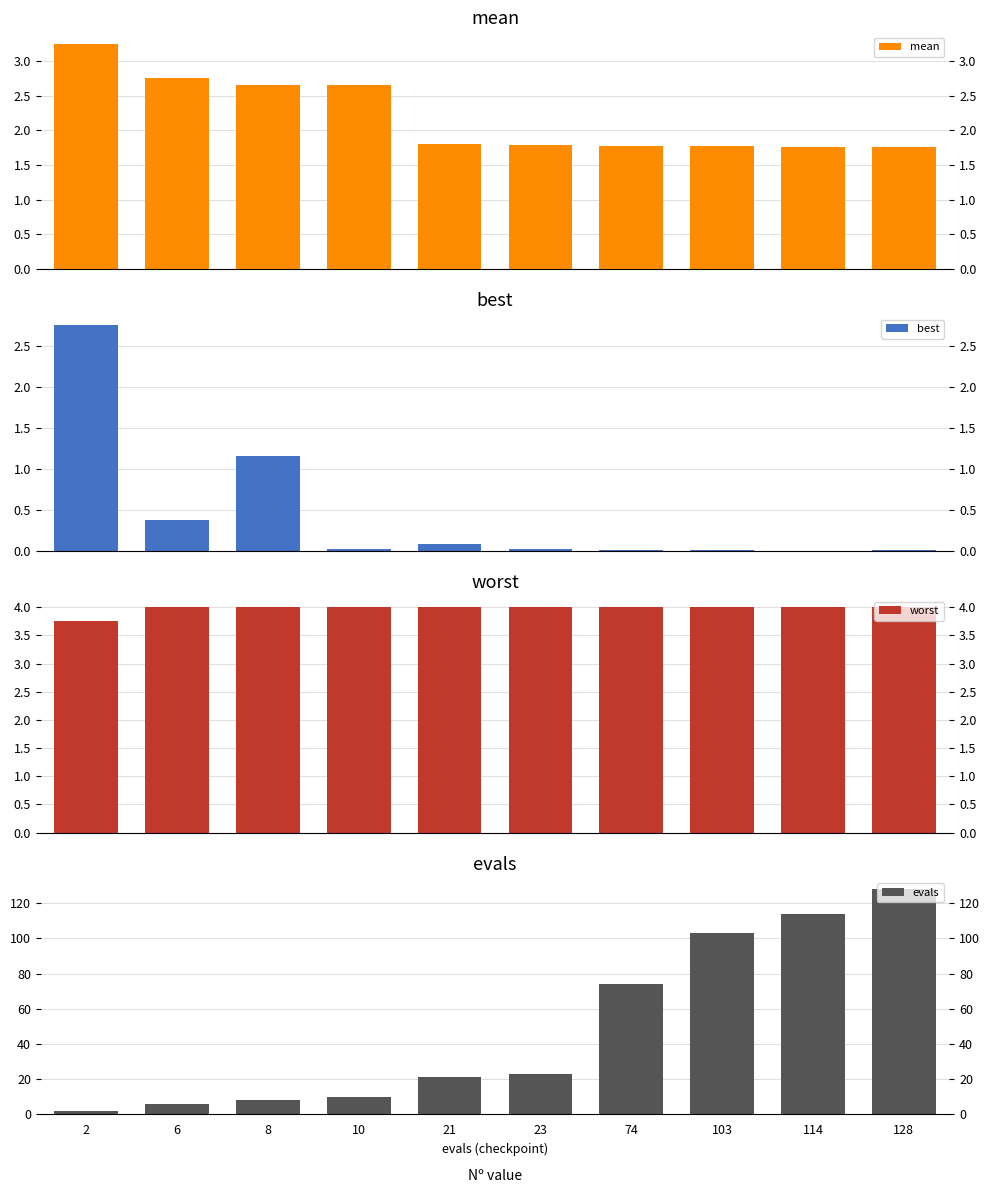

Is the value of mean at 128 greater than the value of best at 128?

Yes